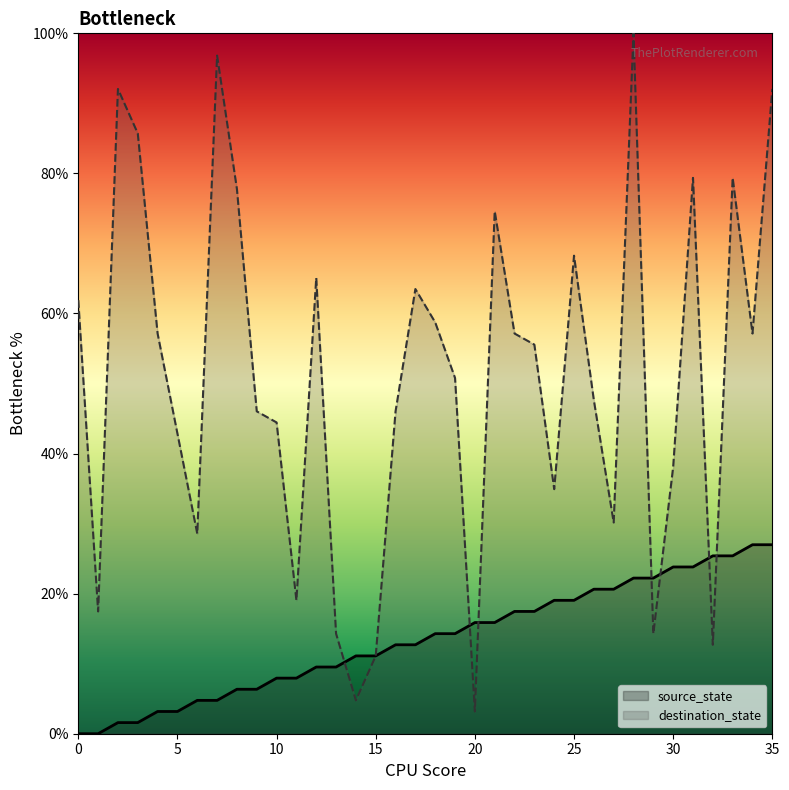

True or false: destination_state and source_state cross at least once.

True